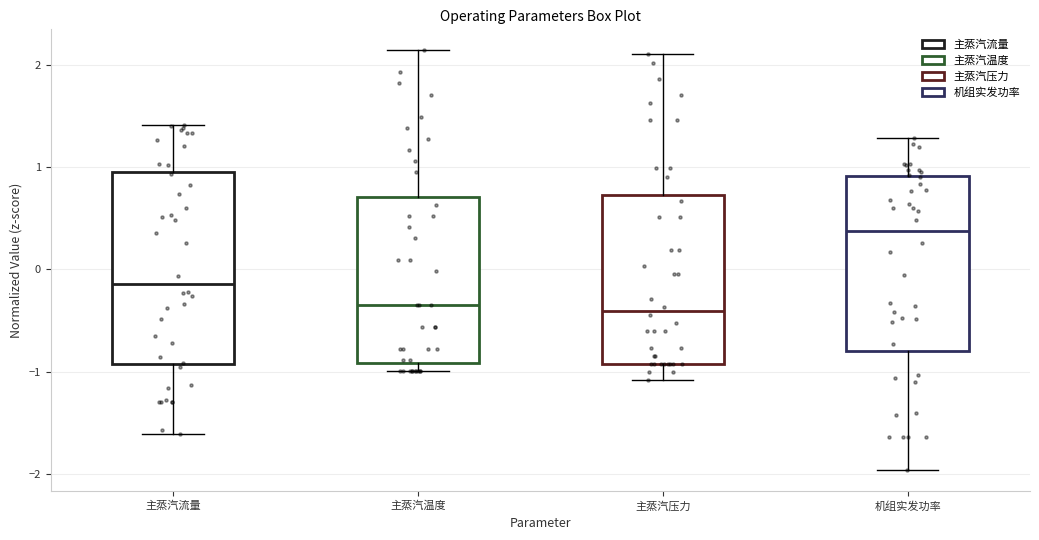

Where is the lower edge of the box for 机组实发功率 on the y-axis? The values are not printed on the chart, so give them approximately, as read against the axis.

-0.8